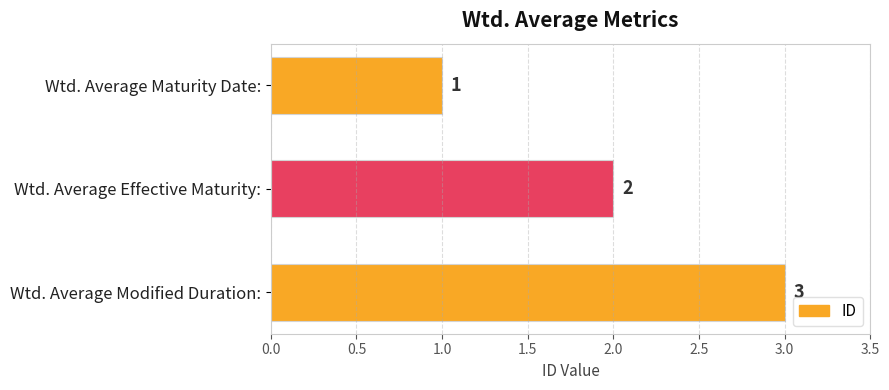

What is the ratio of the value at Wtd. Average Modified Duration: to the value at Wtd. Average Effective Maturity:?

1.5